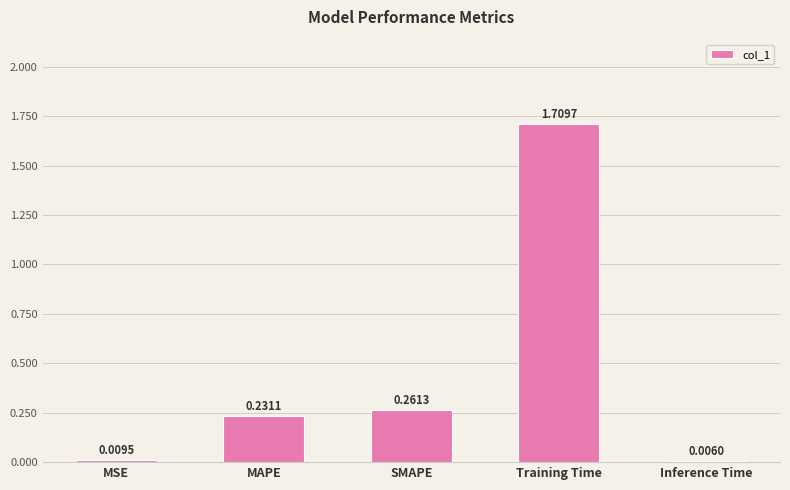

Where is the data nearest to the value 0?

Inference Time